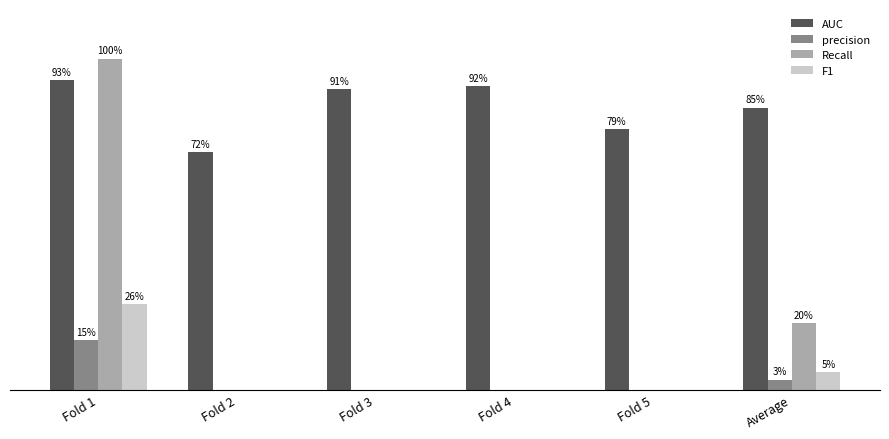

Are the bars horizontal?

No